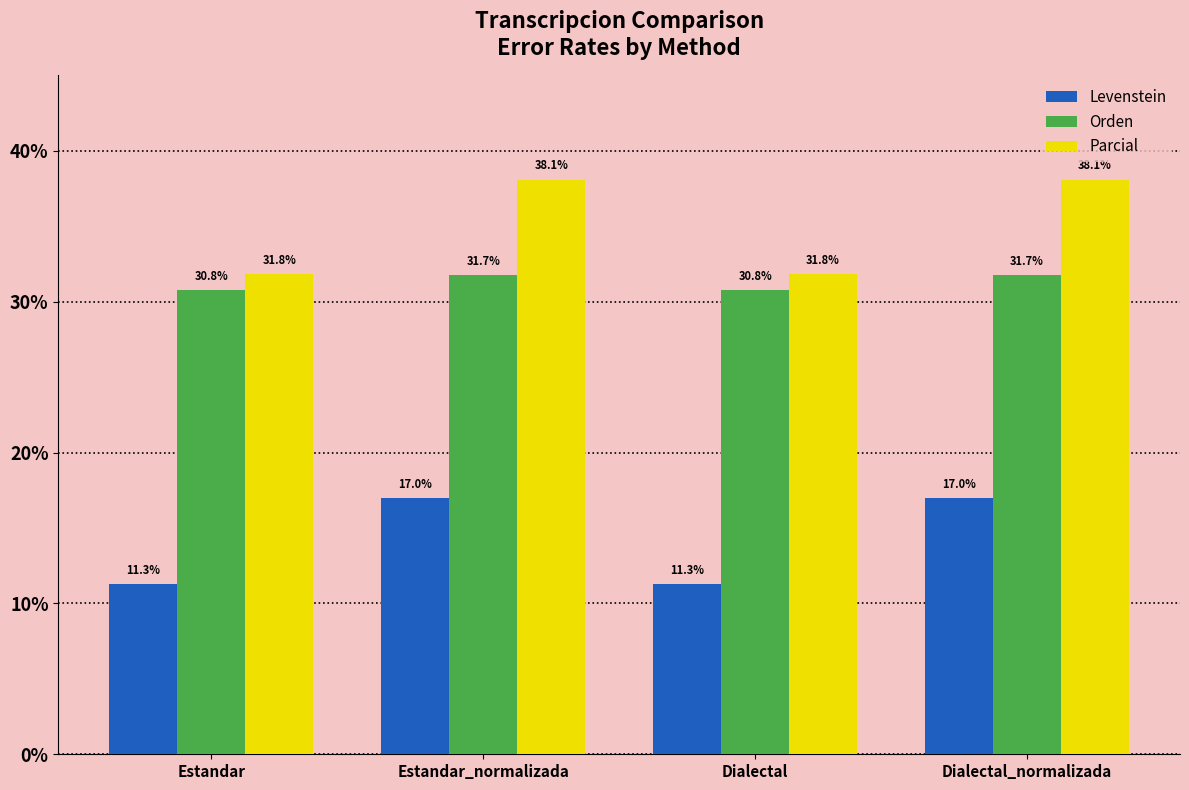

How many bars are there in each group?

3